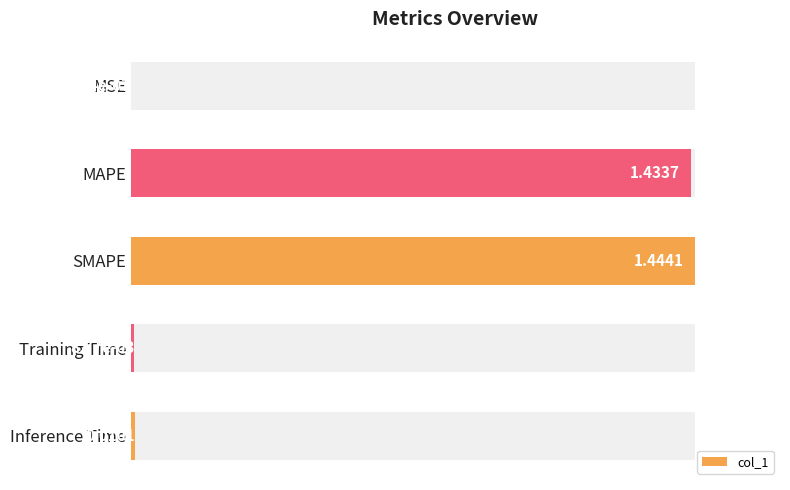

What is the difference between the maximum and minimum values?

1.4